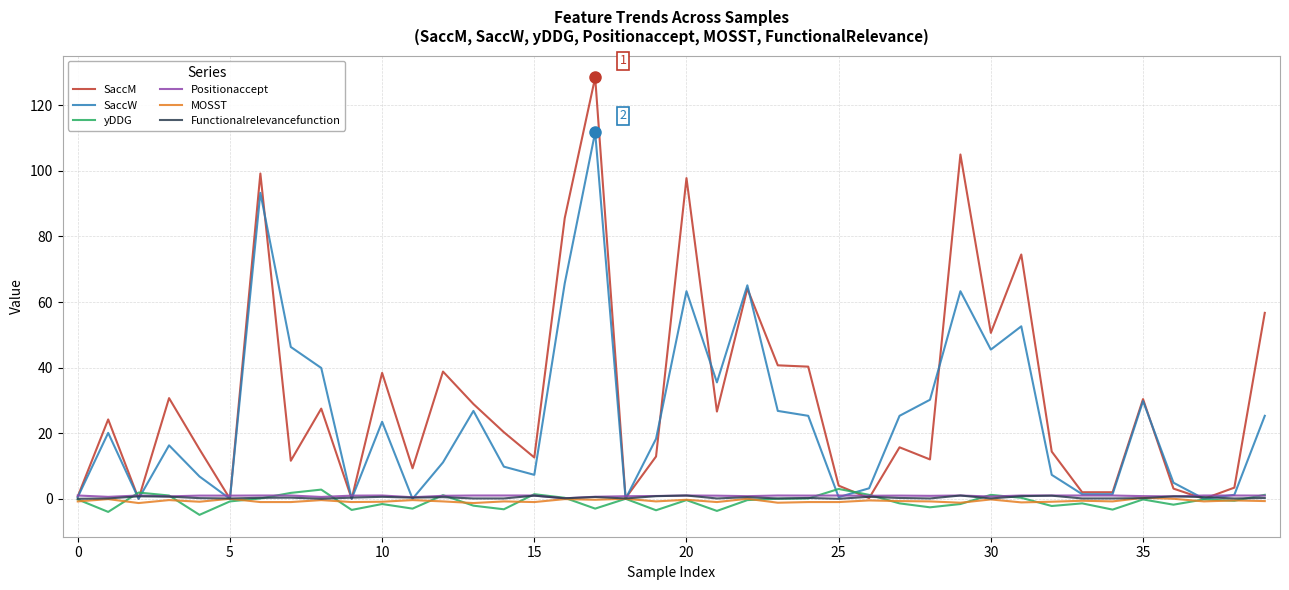

In SaccM, how many points are higher than both neighbors (excluding endpoints)?

13